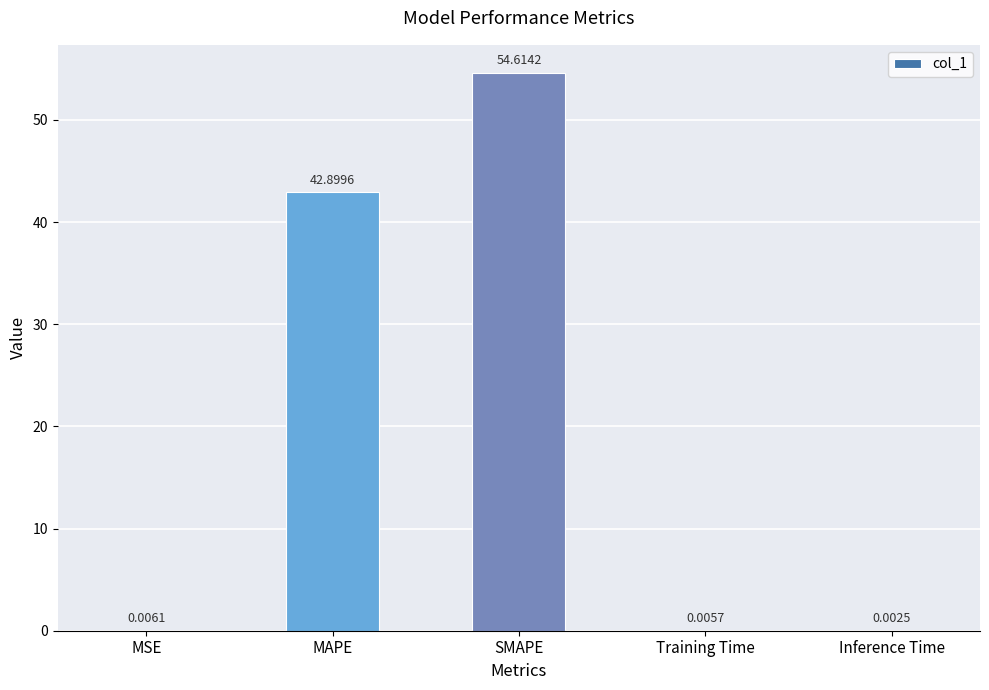

What is the greatest value displayed?

54.6